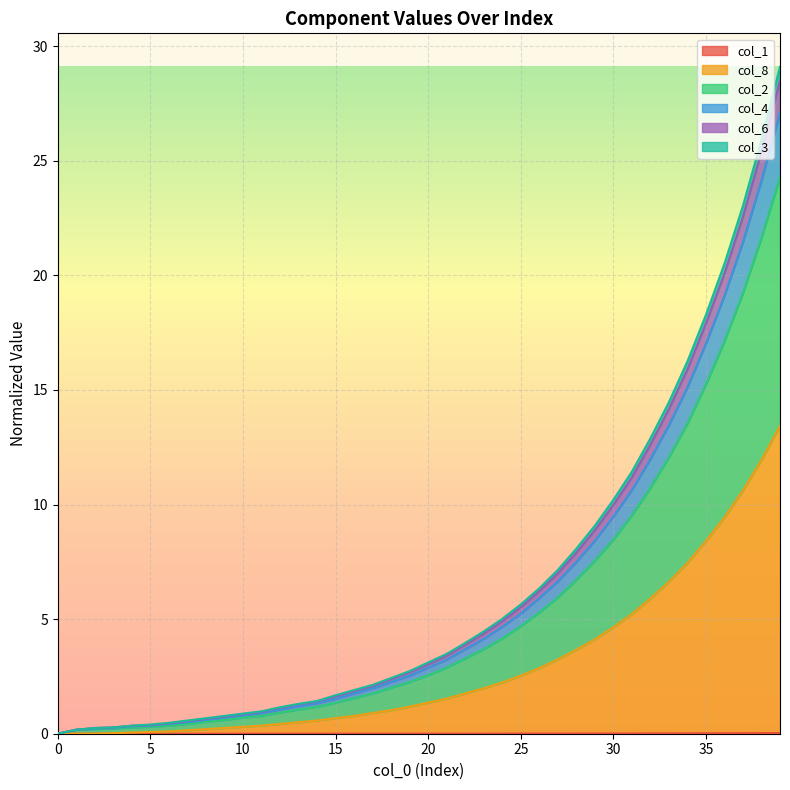

At how many categories does at least one series exceed 14?

7